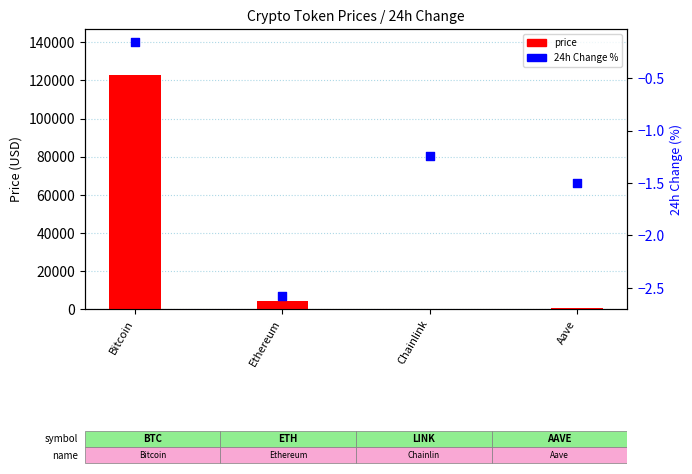

What are all the series names shown in the legend?

price, 24h Change %